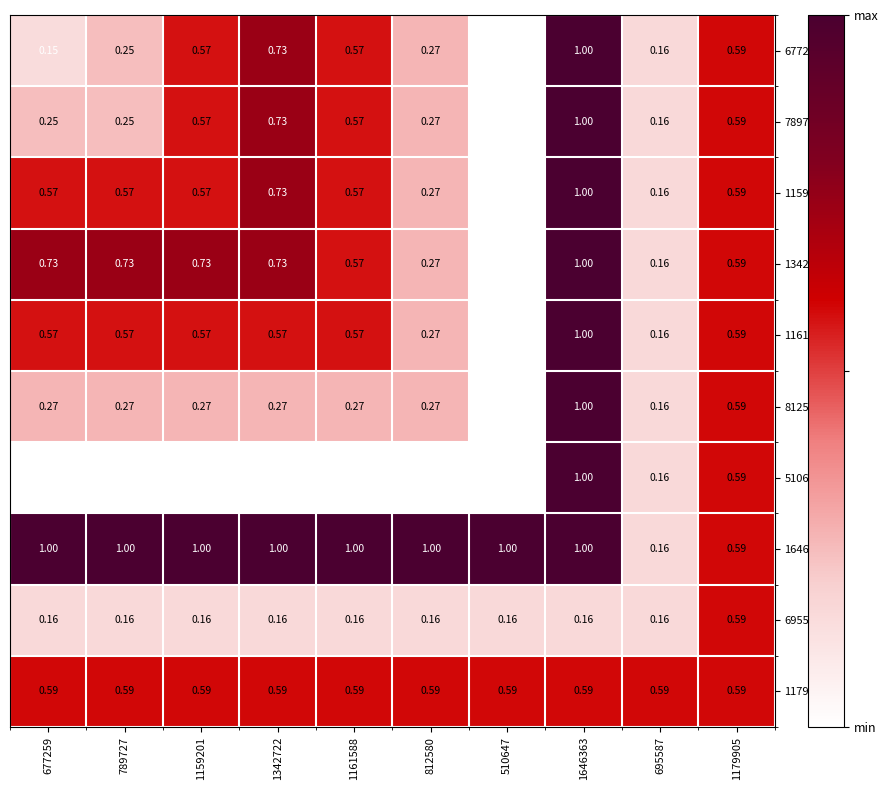

List the series in order of their peak value, highest first.

677259, 789727, 1159201, 1342722, 1161588, 812580, 510647, 1646363, 695587, 1179905